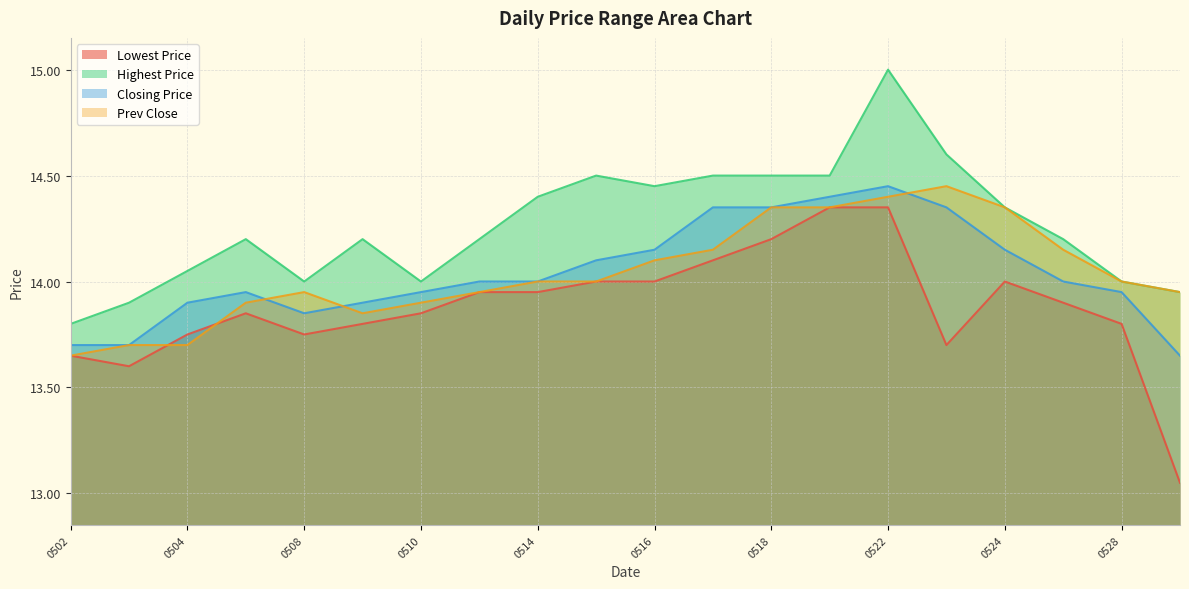

At which label does Prev Close reach its minimum?

0502